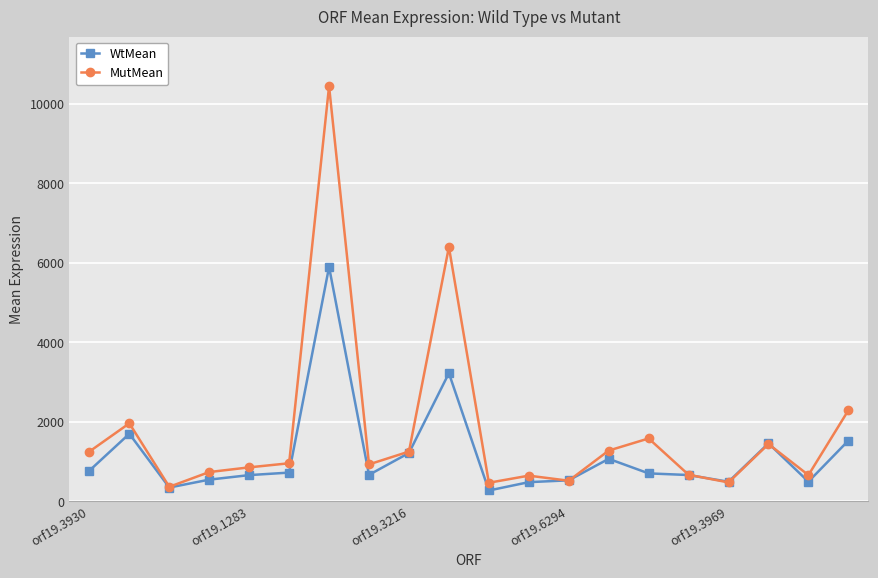

Does the chart have visible grid lines?

Yes